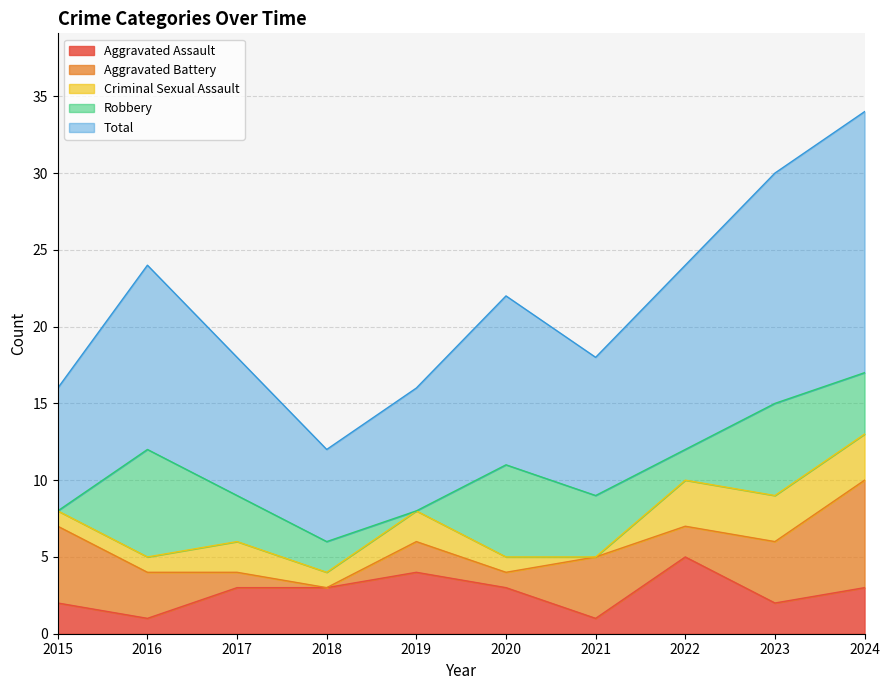

The Aggravated Assault series shows 7 at 2022. True or false?

False